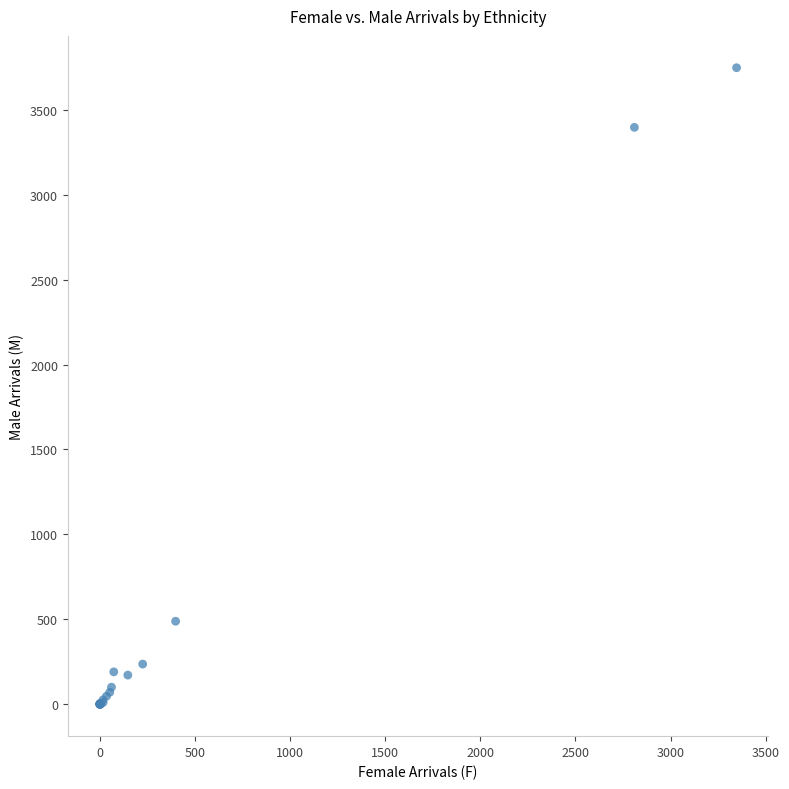

What Y value in the scatter plot is closest to 1873?

489